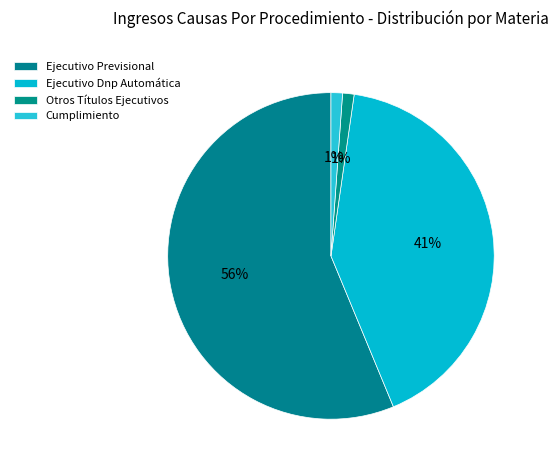

How many slices are in this pie chart?

4